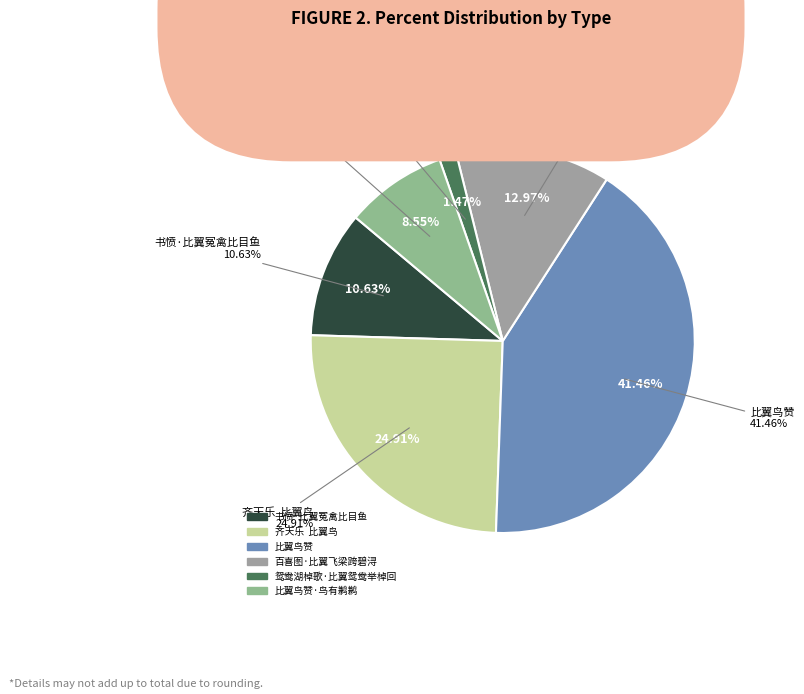

What is the ratio of the value at 比翼鸟赞·鸟有鹣鹣 to the value at 百喜图·比翼飞梁跨碧浔?

0.7